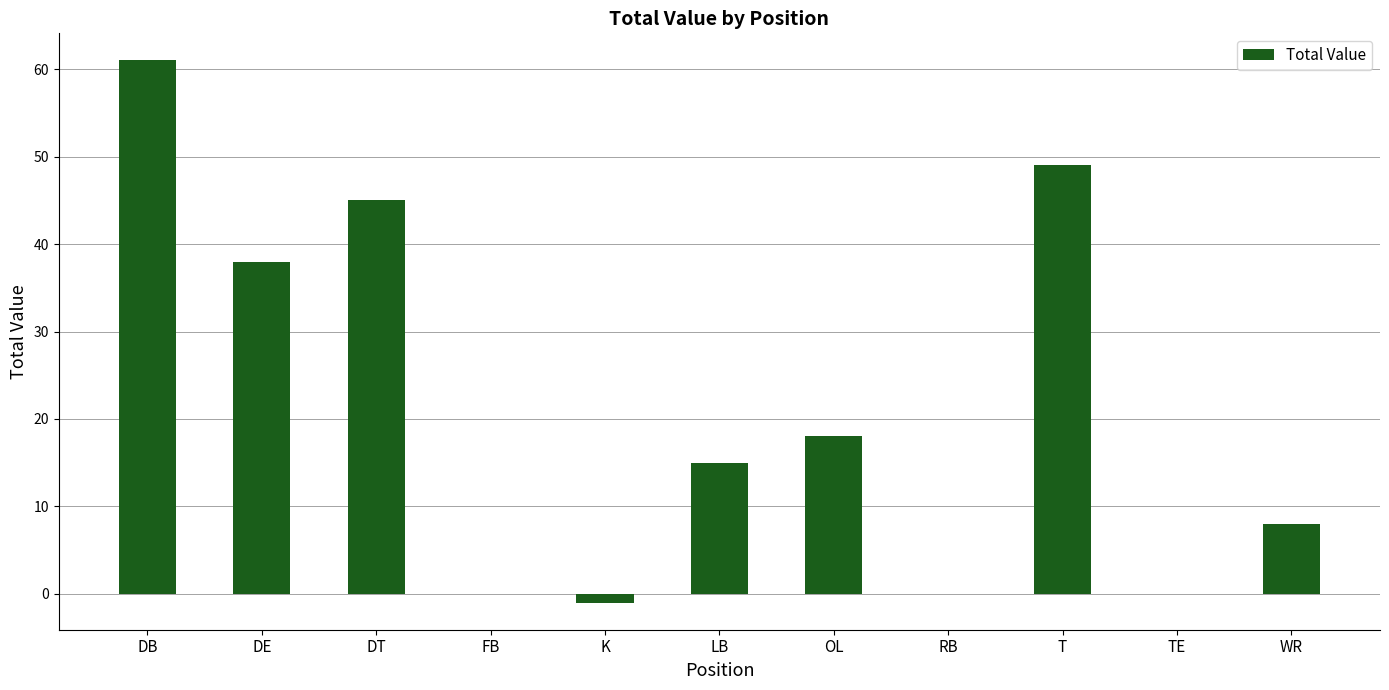

Reading left to right, transcribe all the data shown in this chart.

DB=61	DE=38	DT=45	FB=0	K=-1	LB=15	OL=18	RB=0	T=49	TE=0	WR=8